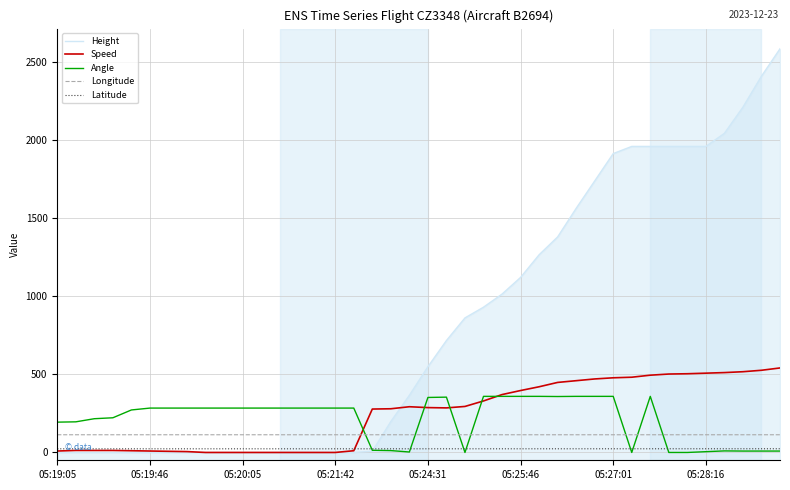

At how many categories does at least one series exceed 682?

19